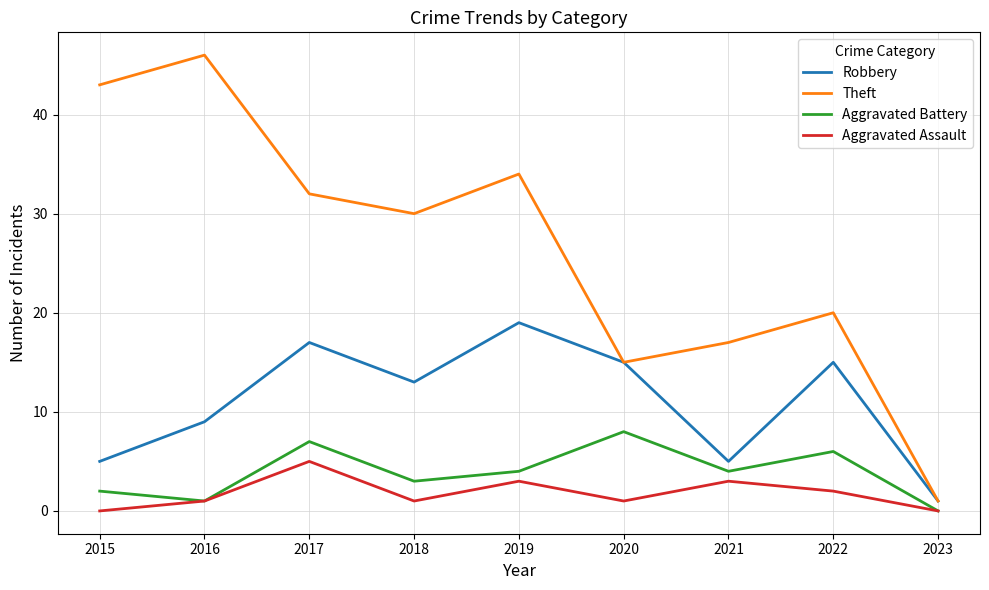

The value of Aggravated Battery at 2020 is 8. True or false?

True